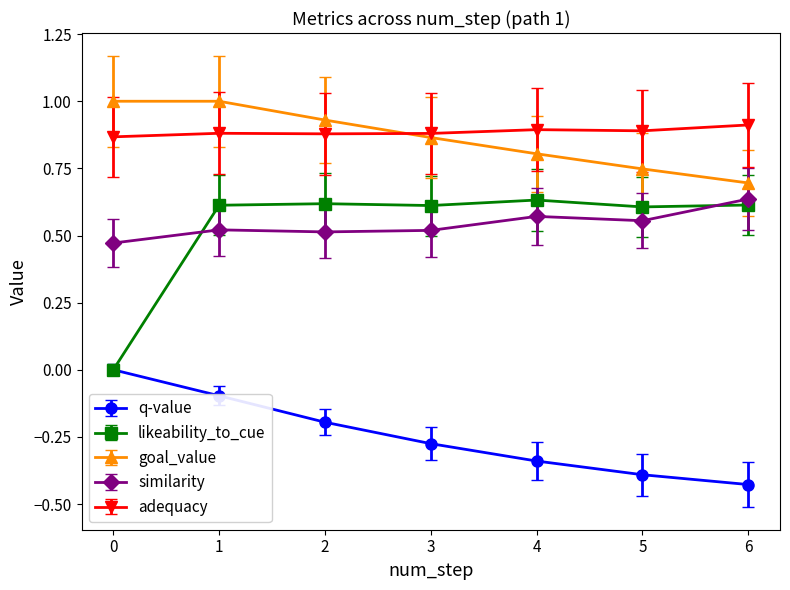

True or false: q-value and similarity intersect in this chart.

False